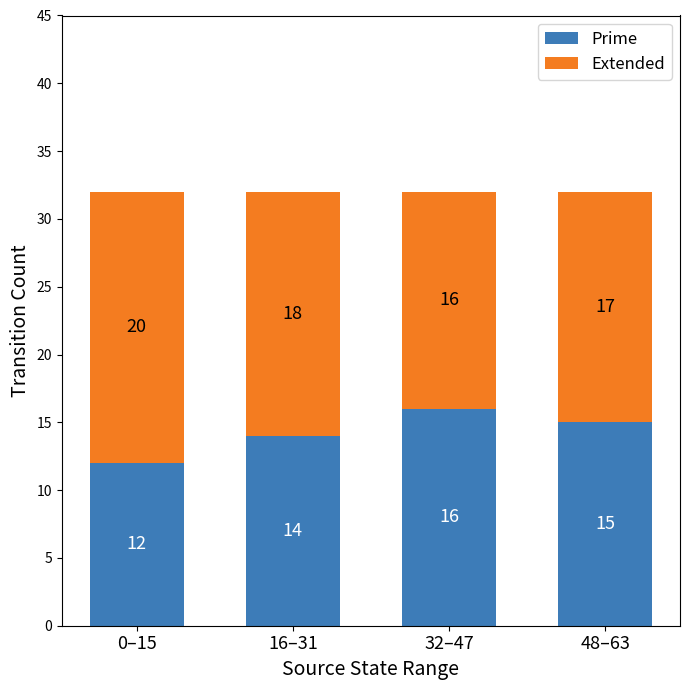

Are the bars horizontal?

No